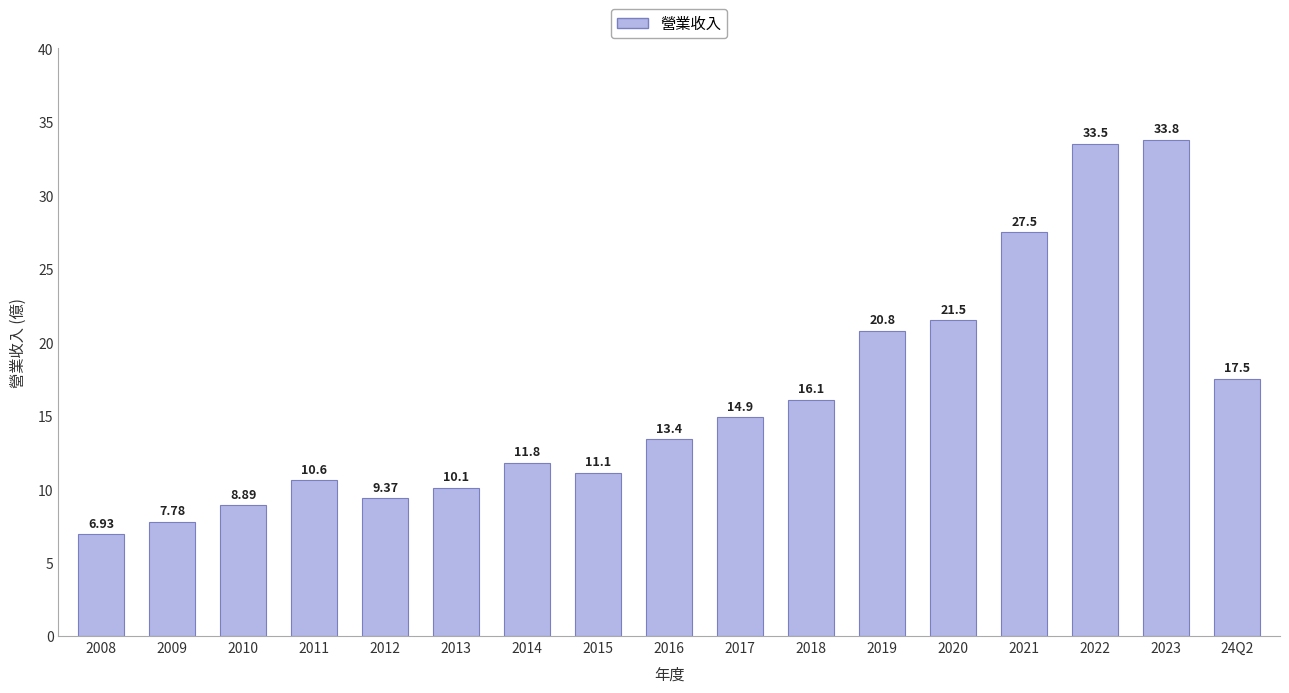

Is it true that the value at 2015 is 2.9?

False